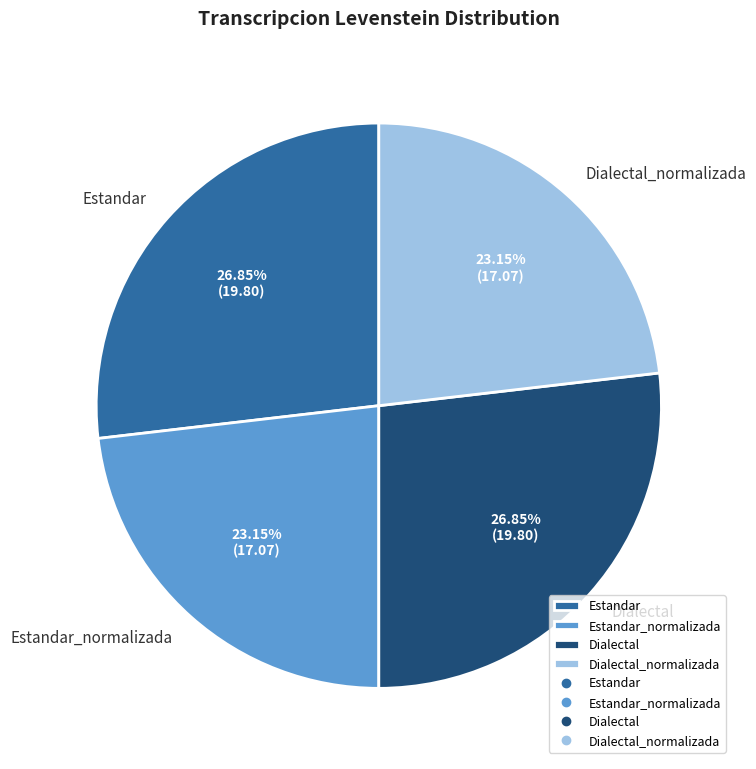

Is there any slice that represents more than half of the pie?

No